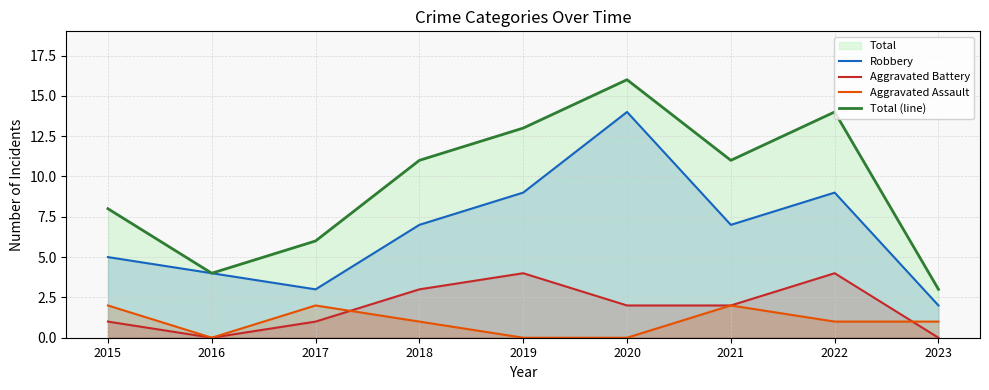

Which series has the largest total across all categories?

Total (line)